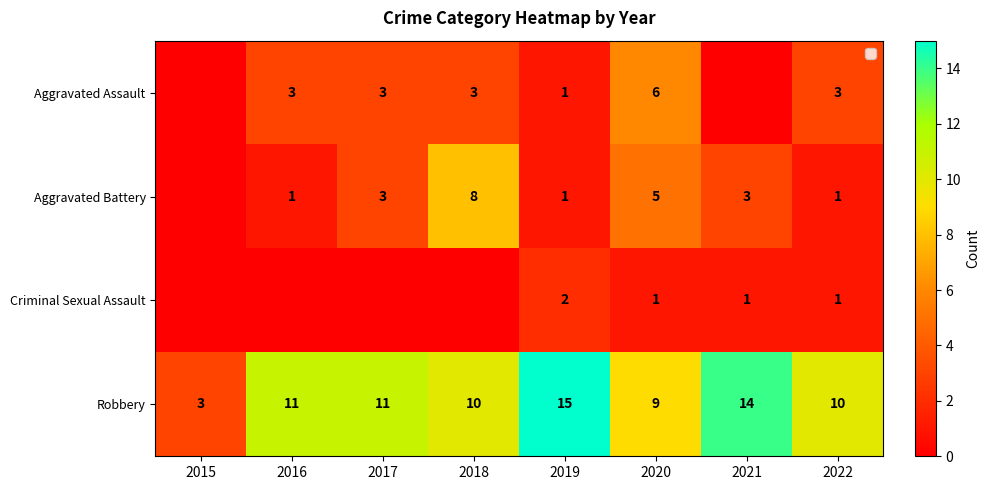

What is the greatest value displayed?

15